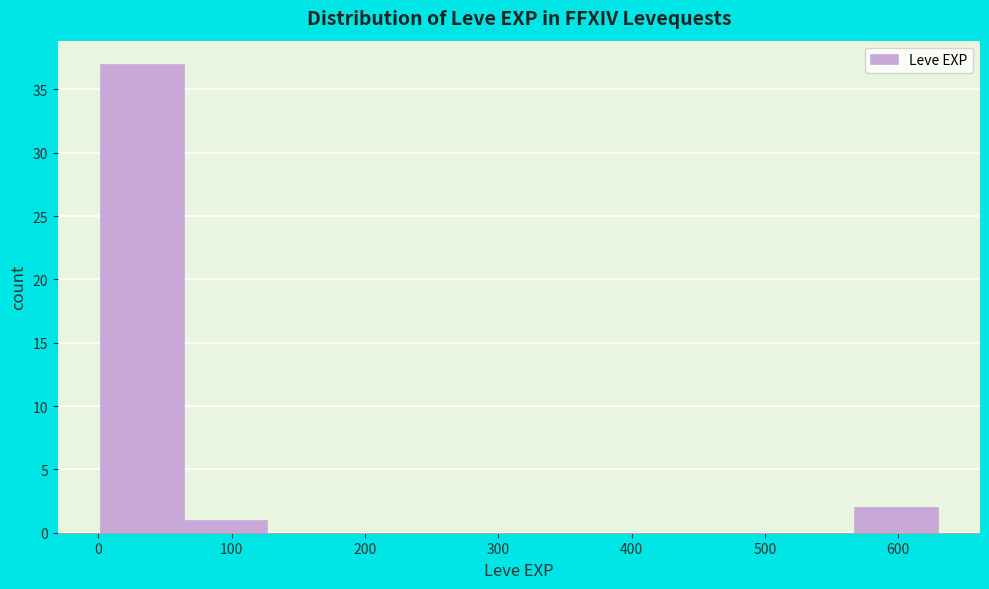

Reading left to right, transcribe this chart: for each bar, give the range it covers on the x-axis and its height. Neither the bar edges nor the heights are printed on the chart, so give them approximately, as read against the axes.

0 to 60: 37
60 to 130: 1
130 to 190: 0
190 to 250: 0
250 to 320: 0
320 to 380: 0
380 to 440: 0
440 to 500: 0
500 to 570: 0
570 to 630: 2